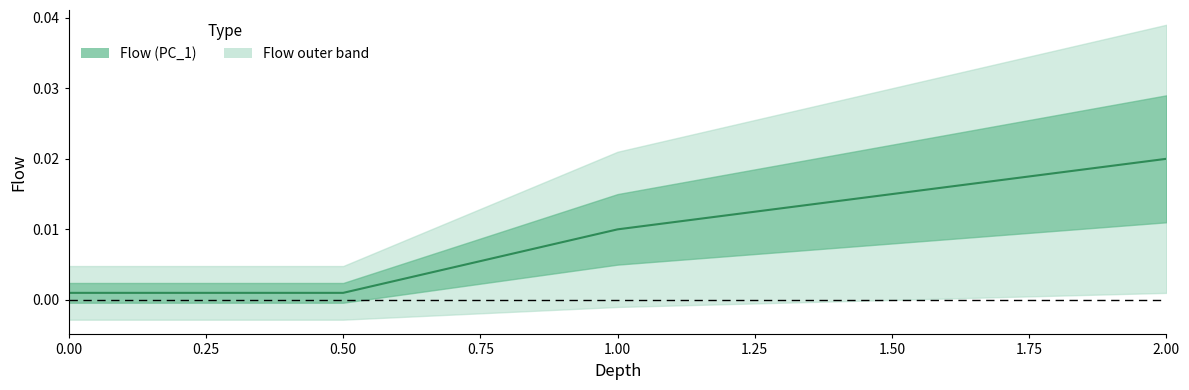

True or false: the data shows 0.0 at 1.5.

False